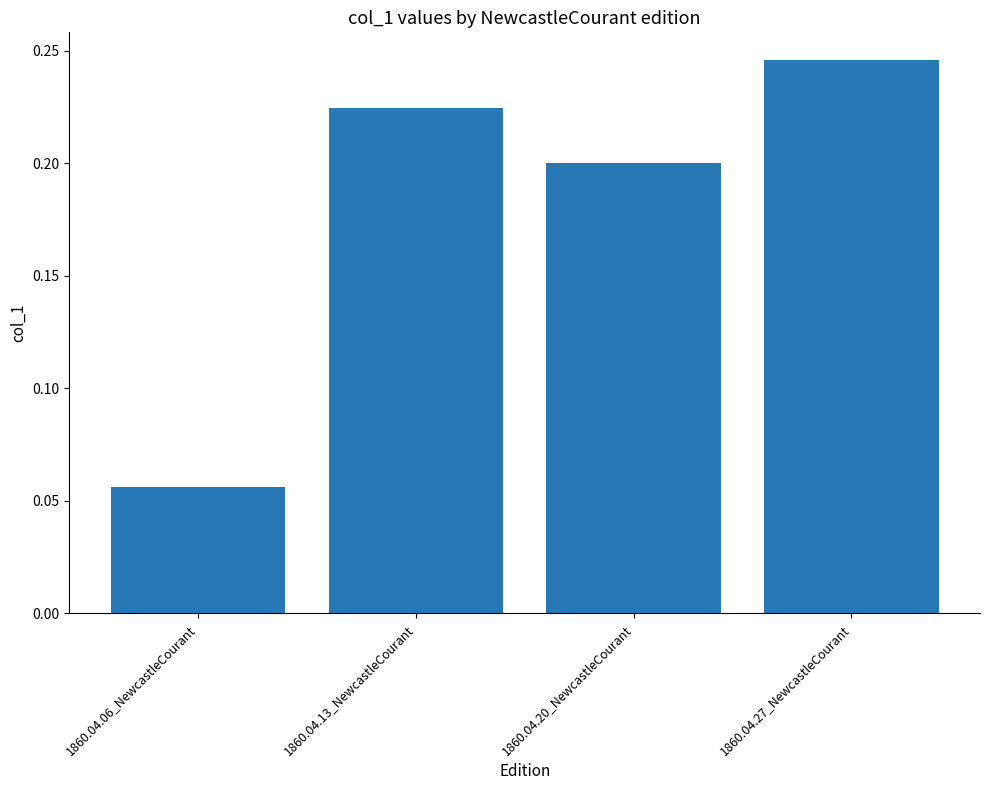

The chart shows a value of 0.4 at 1860.04.13_NewcastleCourant. True or false?

False